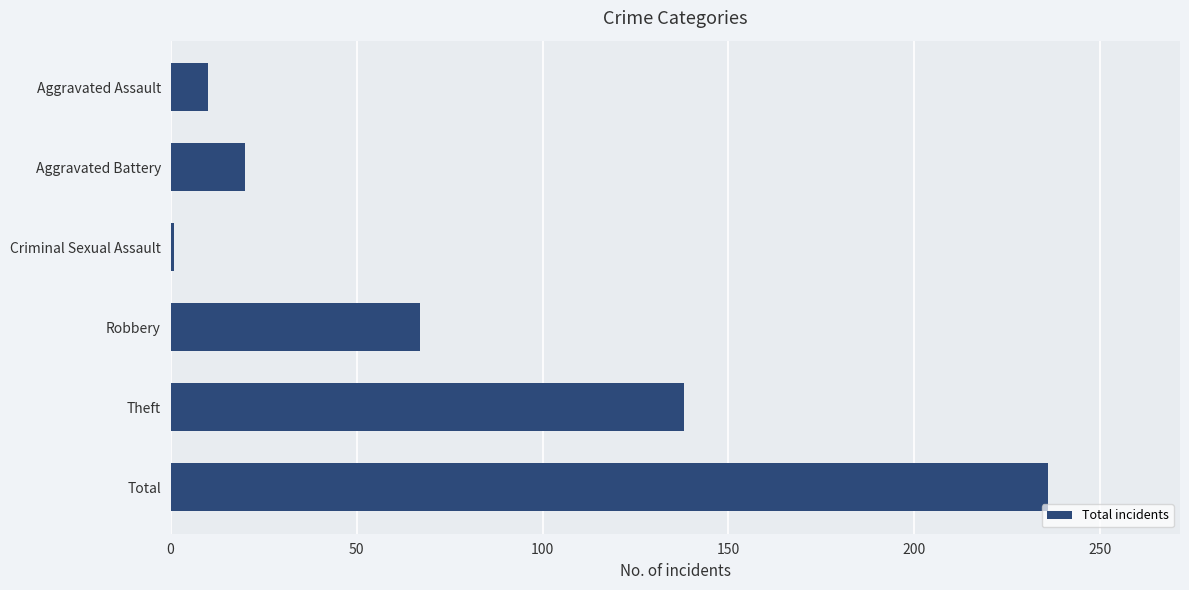

Which has a higher value, Aggravated Assault or Total?

Total